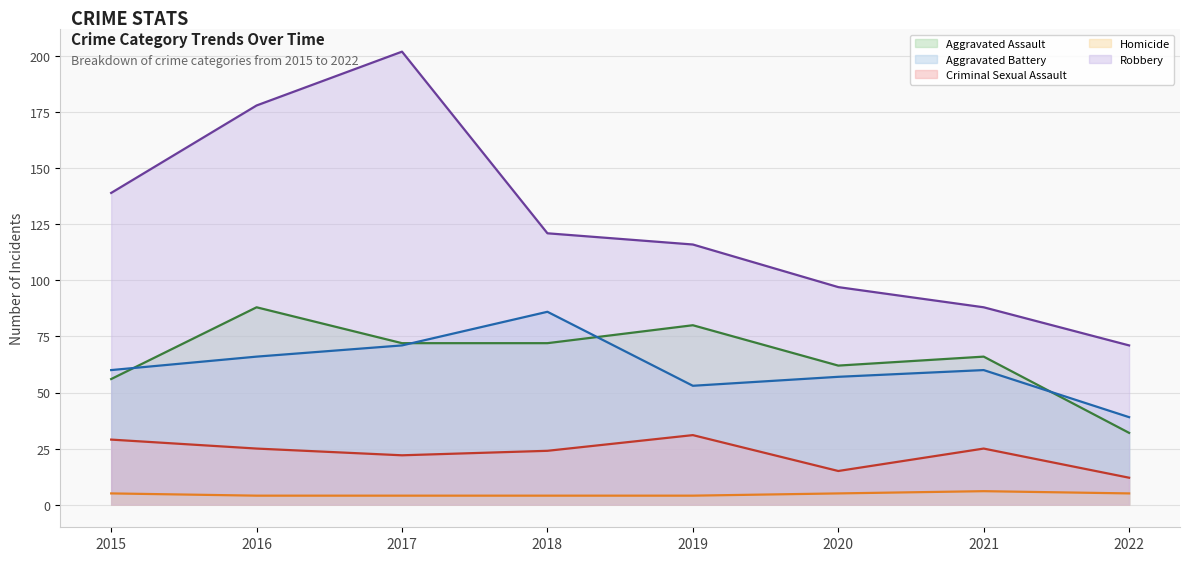

What is the average value of the Aggravated Battery series?

62